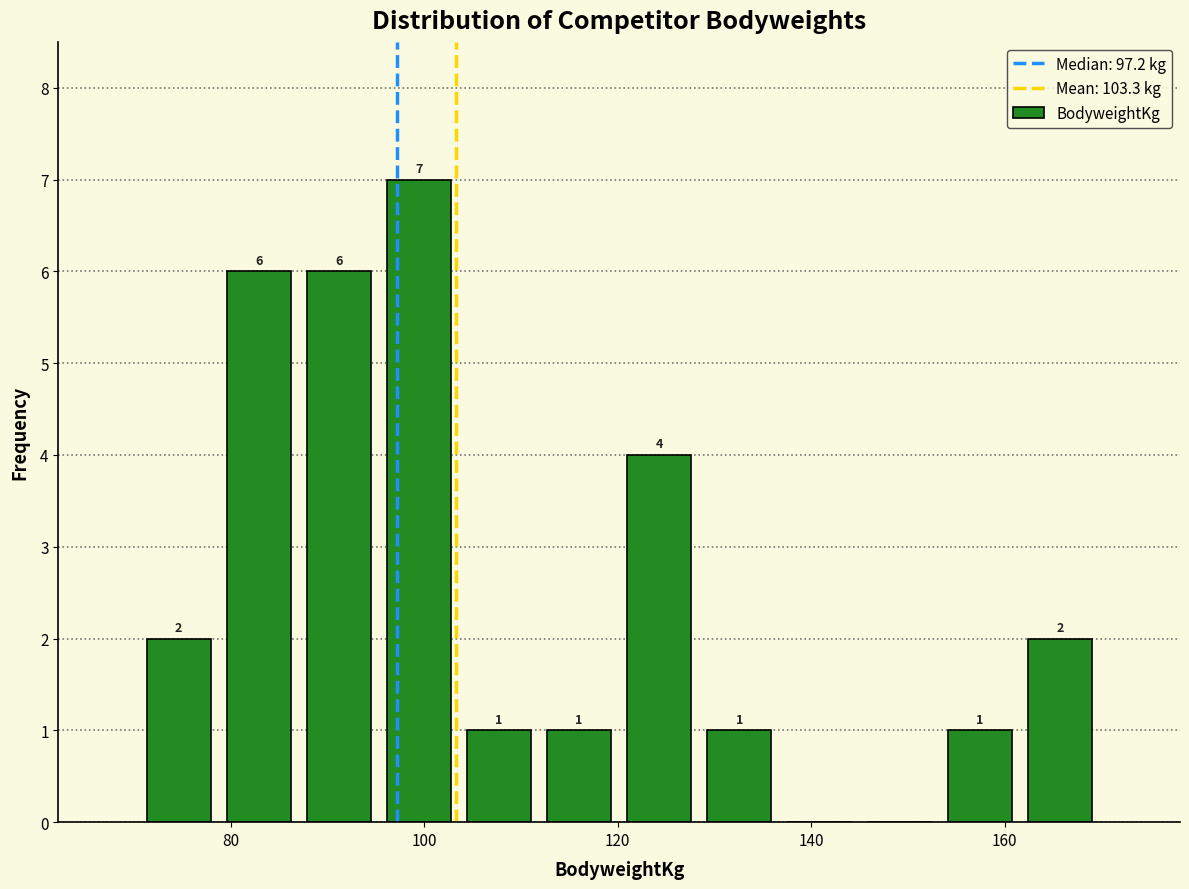

Which range on the x-axis has the tallest bar?

96 to 104